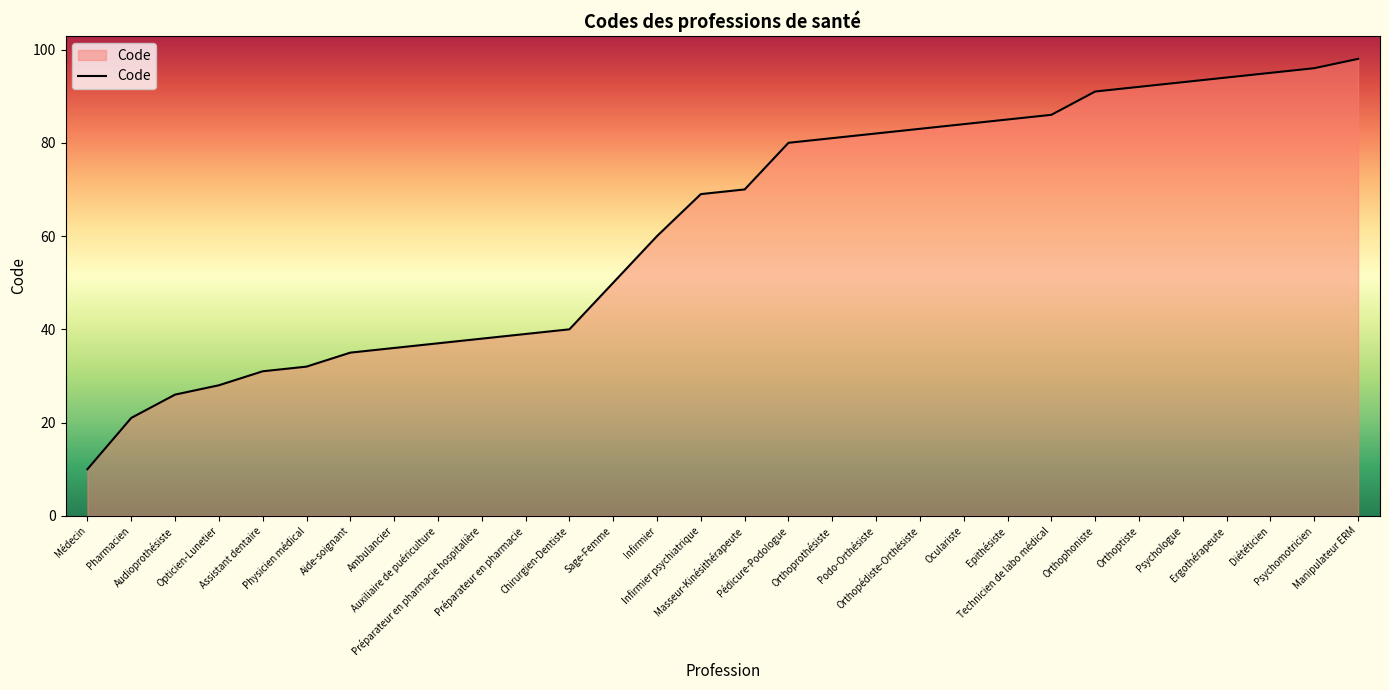

How many series are shown in this chart?

1